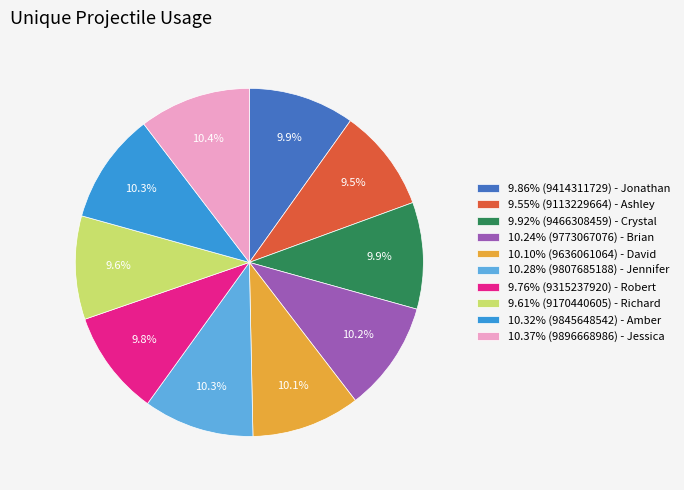

Count the number of slices in the pie.

10